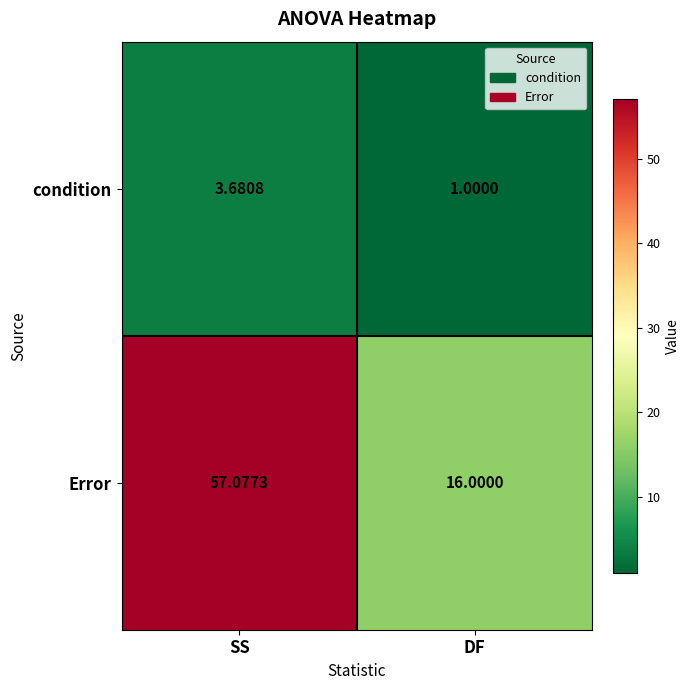

Which series has the largest range (max minus min)?

Error